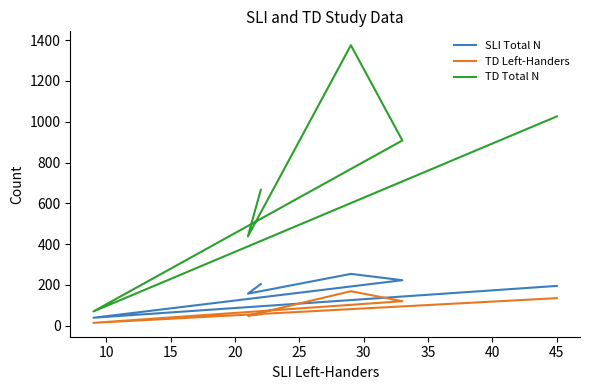

What is the value of the TD Total N point at the 3rd from the left?

1375